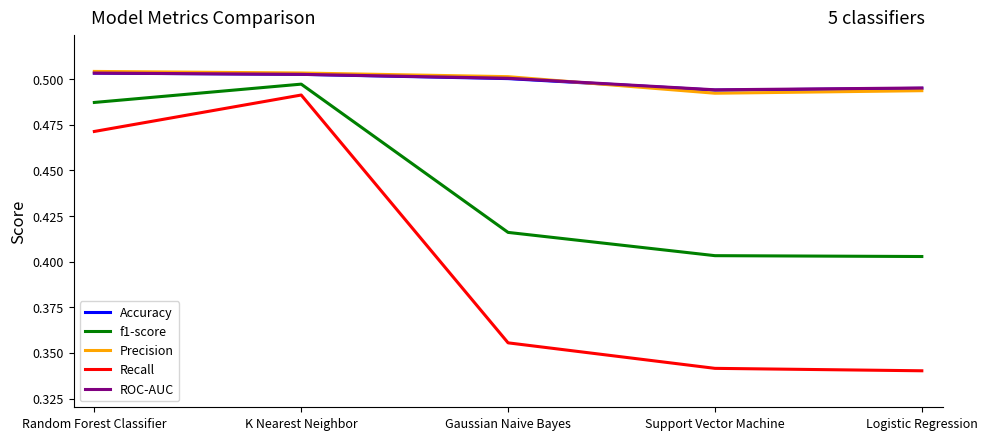

How many interior local peaks does the Recall series have?

1